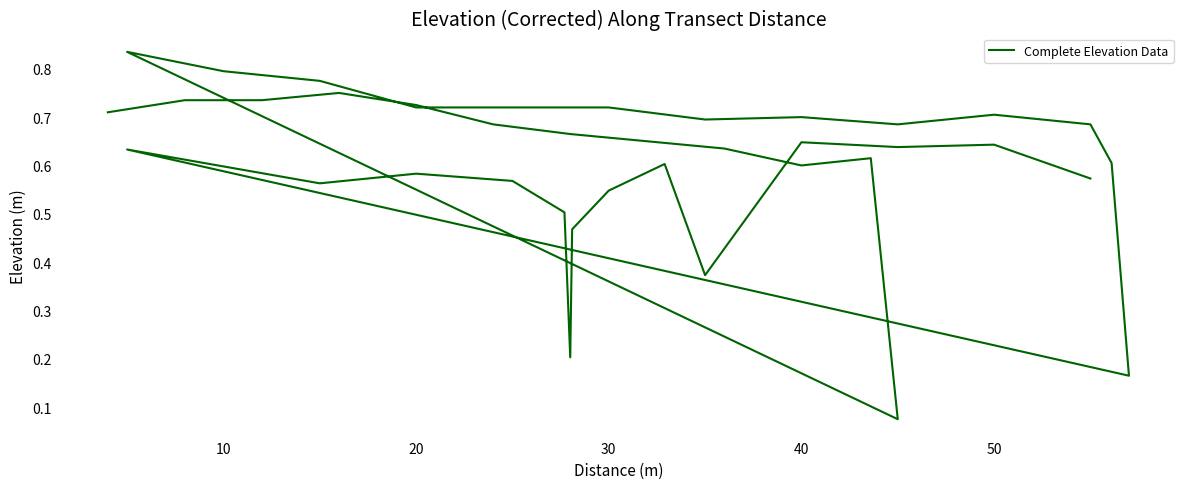

True or false: the data shows 0.3 at 29.

False